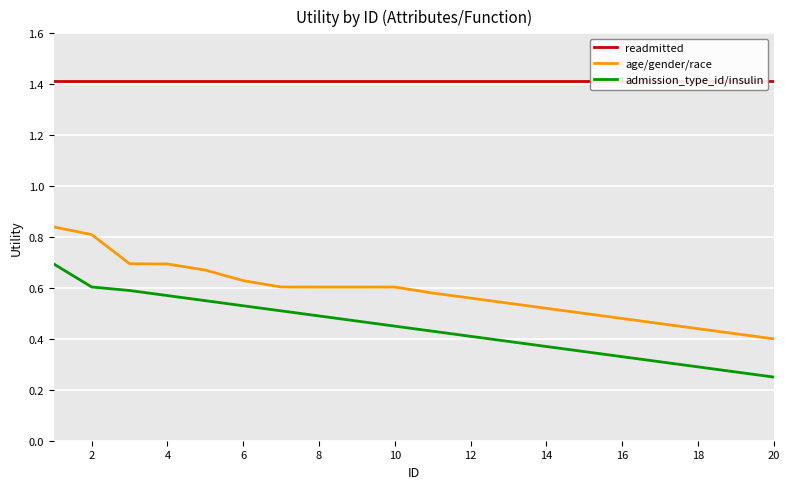

What are all the series names shown in the legend?

readmitted, age/gender/race, admission_type_id/insulin